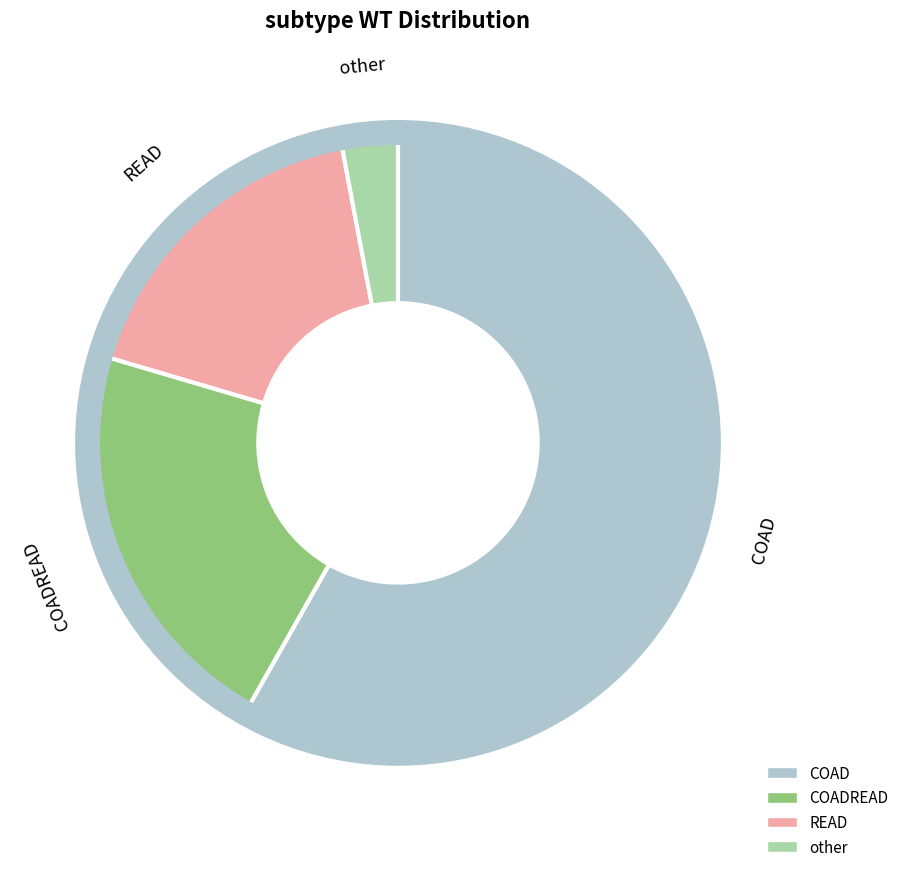

Is there a majority slice in this chart?

Yes